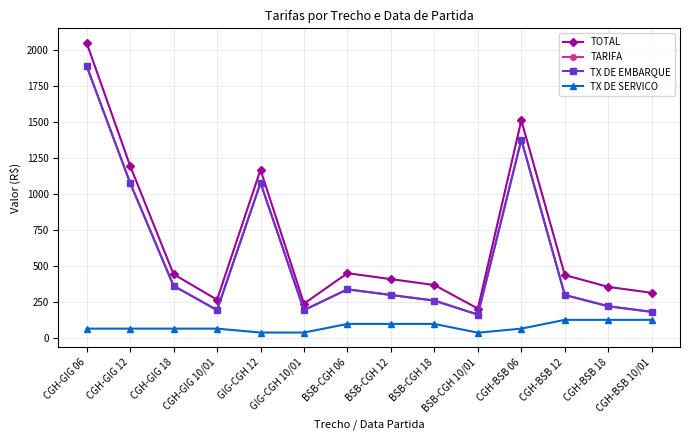

What are all the series names shown in the legend?

TOTAL, TARIFA, TX DE EMBARQUE, TX DE SERVICO